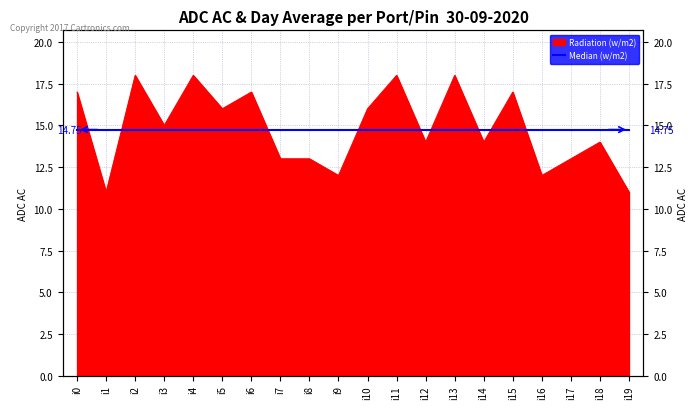

Where is the first local maximum?

i2